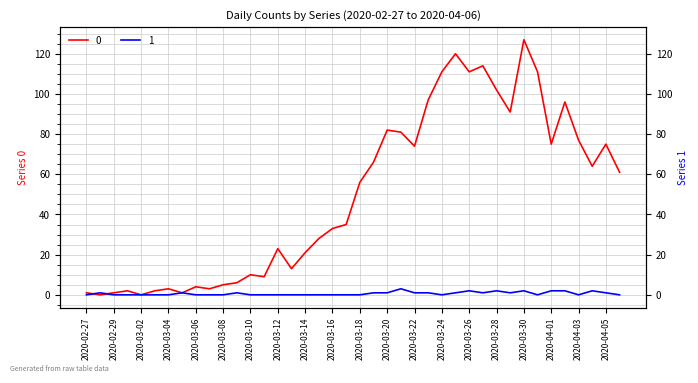

True or false: 1 and 0 cross at least once.

True